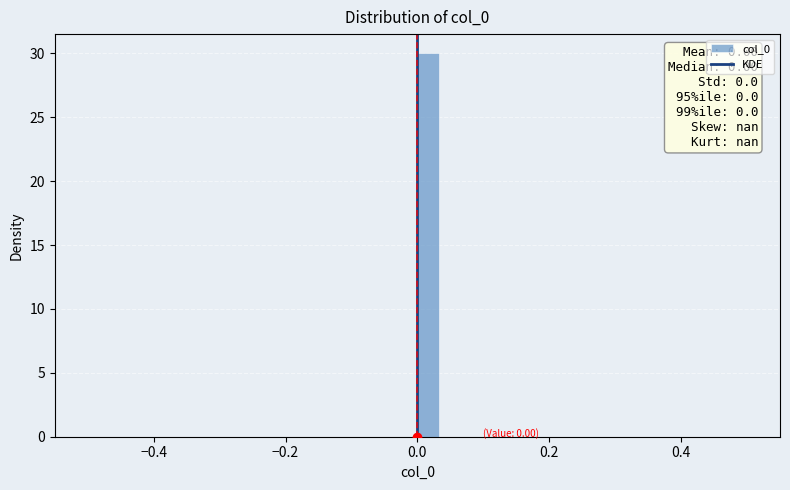

Read against the x-axis, roughly where is the centre of the tallest bar?

0.02